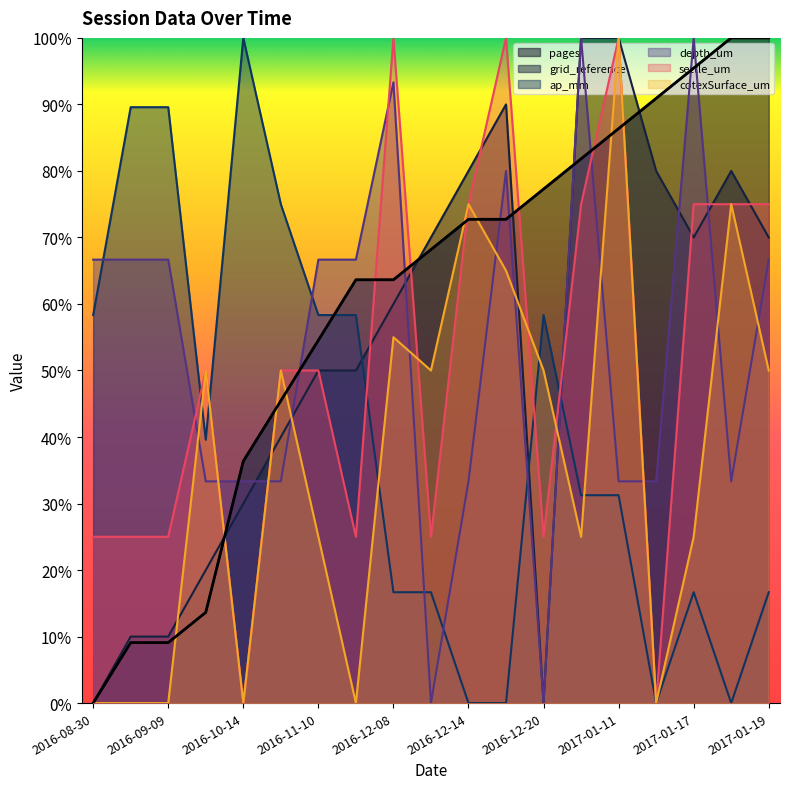

Rank the series by their maximum value, from highest to lowest.

pages, grid_reference, ap_mm, depth_um, settle_um, cotexSurface_um